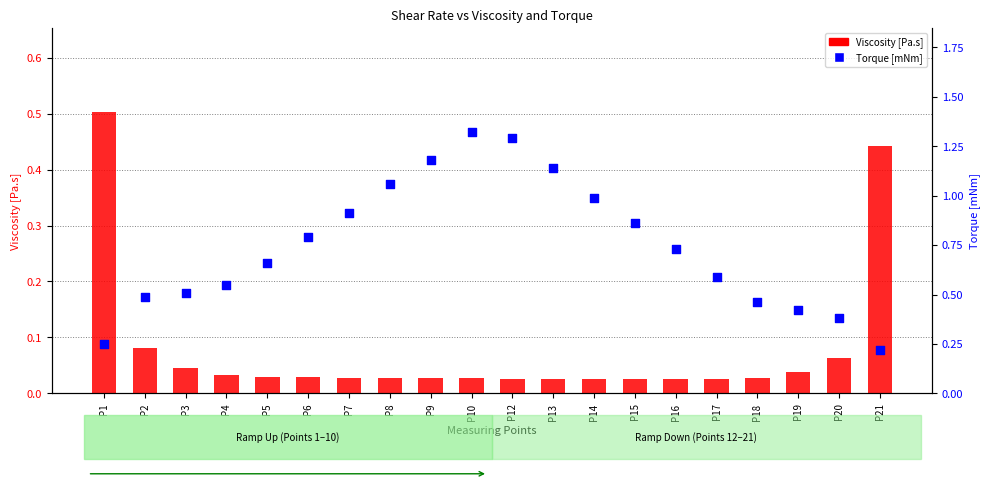

Is the value of Viscosity [Pa.s] at P13 greater than the value of Torque [mNm] at P7?

No